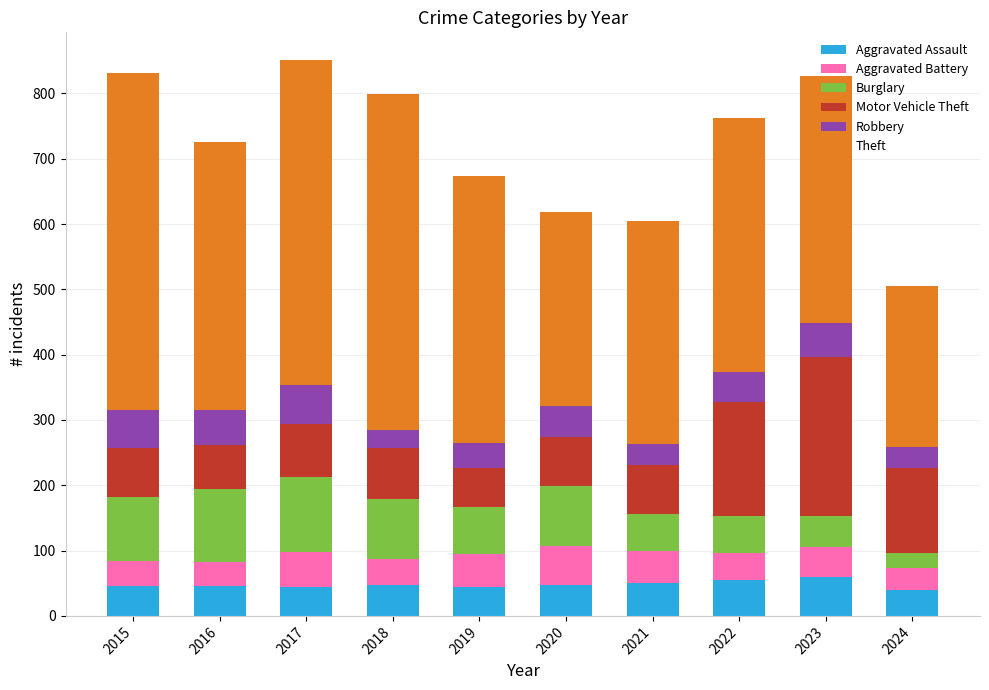

What is the difference between the maximum and minimum values in the Aggravated Assault series?

20